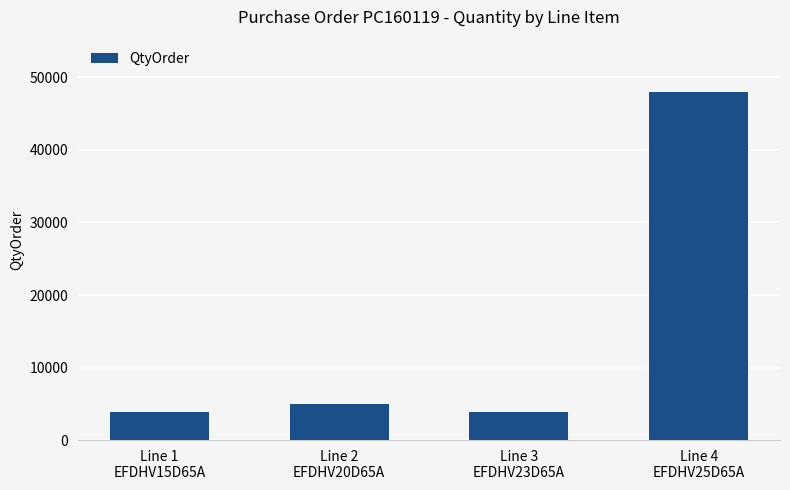

What is the average value?

15192